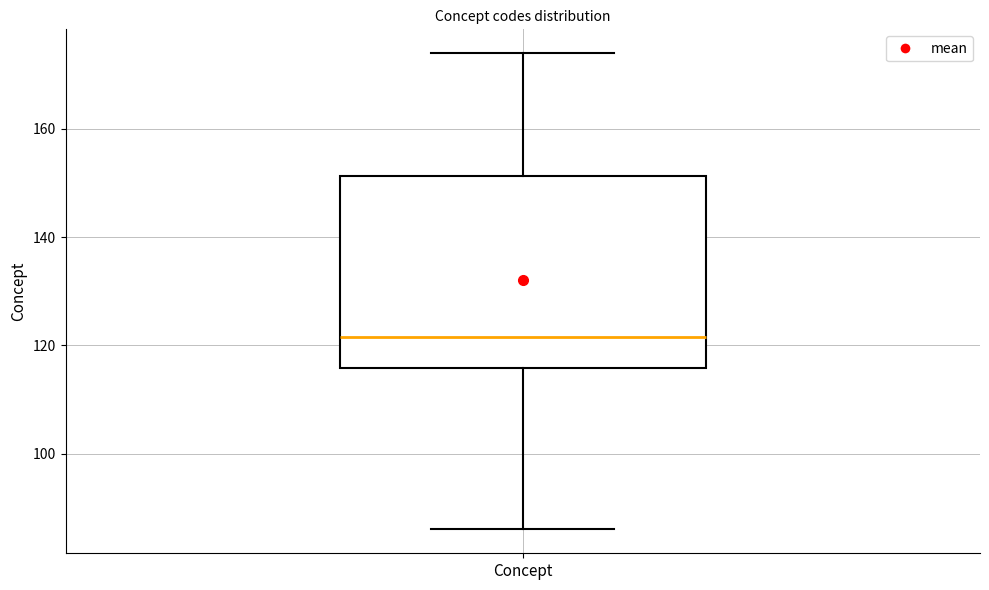

Read this box plot against the y-axis: the position of the median line, the range covered by the box, and the ends of both whiskers. The values are not printed on the chart, so give them approximately, as read against the axis.

median 122, box 116 to 152, whiskers 86 to 174